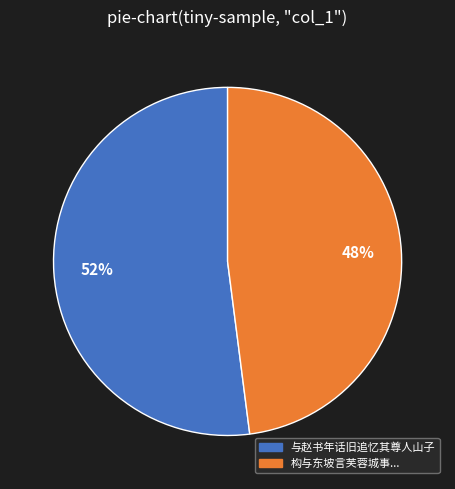

Is there a majority slice in this chart?

Yes